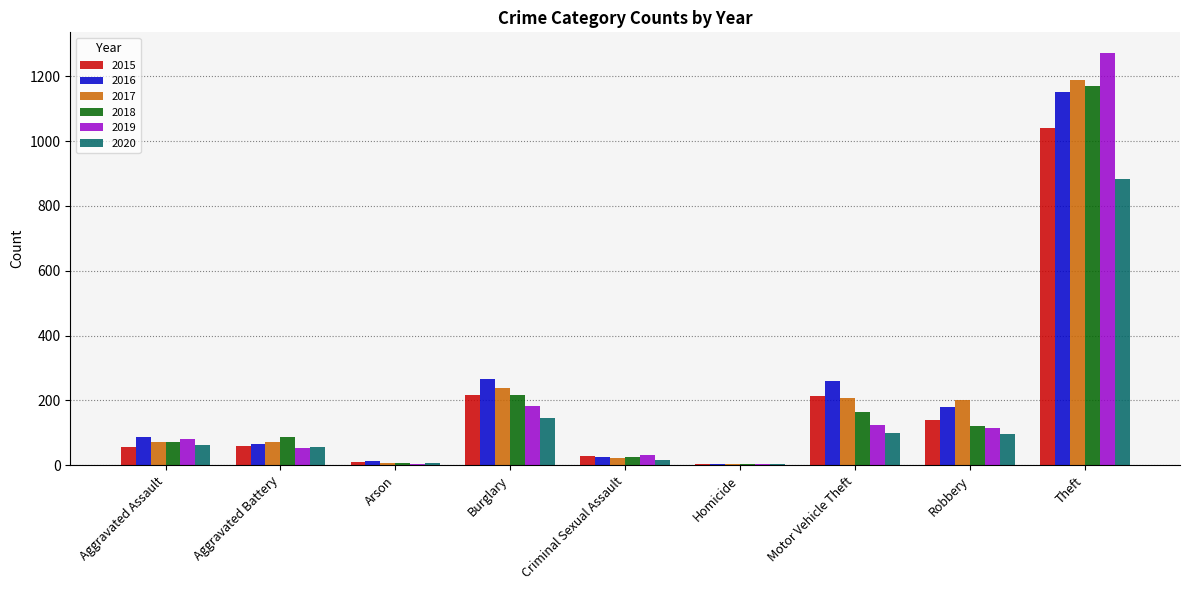

What is the total value across all series at Burglary?

1265